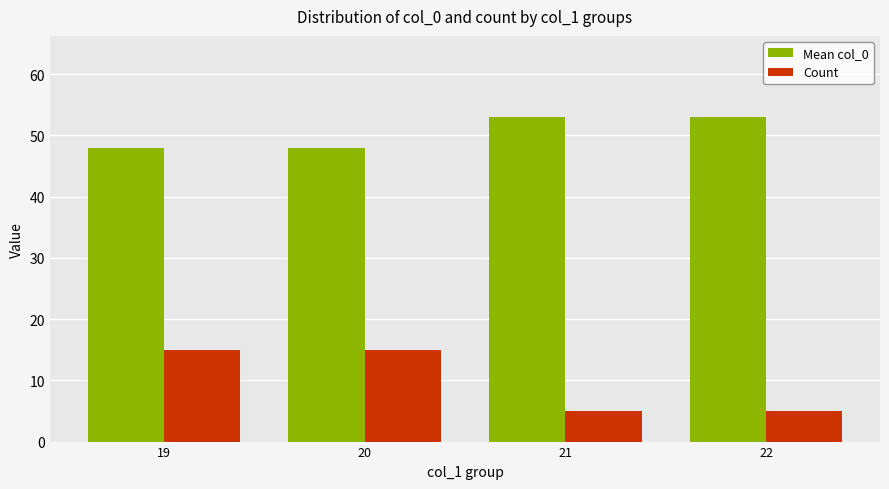

What is the maximum value for Mean col_0?

53